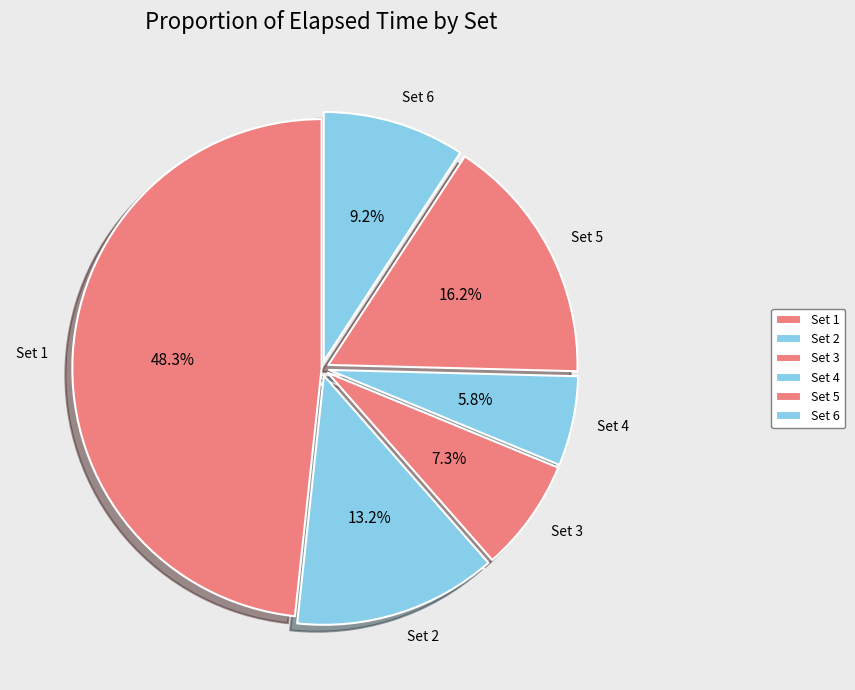

What percentage is the Set 2 slice, to the nearest percent?

13%